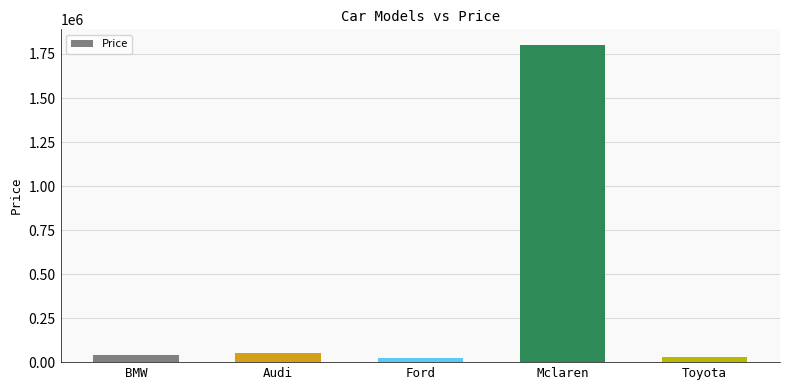

What is the change in value from Audi to Toyota?

-20000